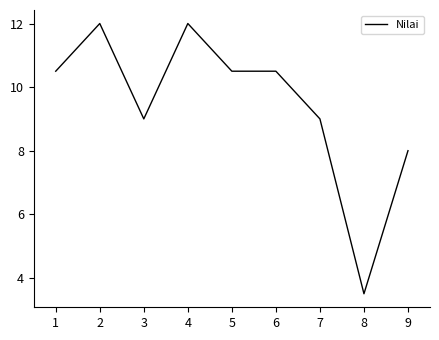

What is the maximum value shown in the chart?

12.0